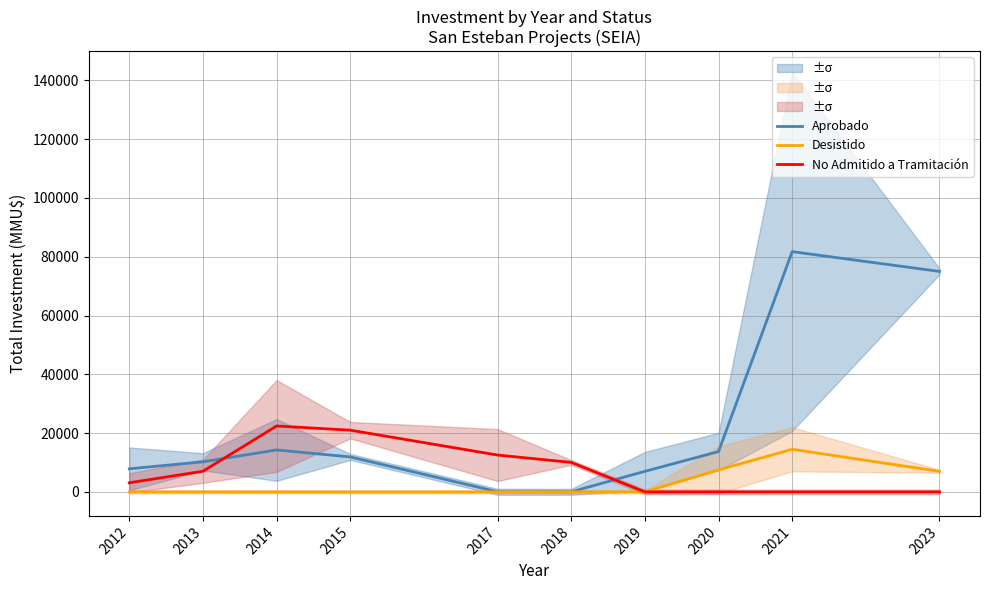

How many lines are shown in the chart?

3